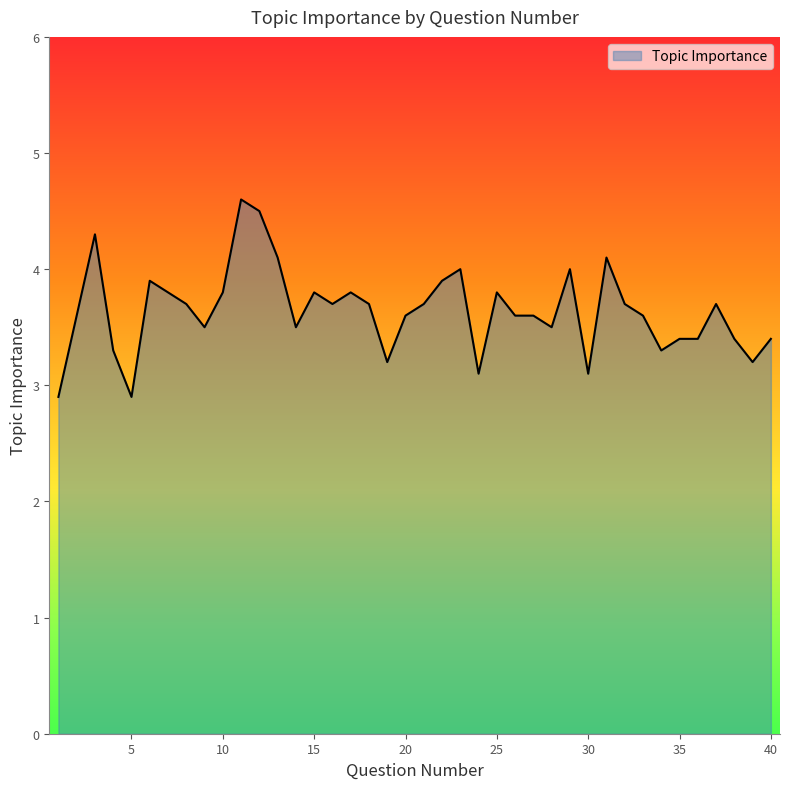

What is the smallest value displayed?

2.9